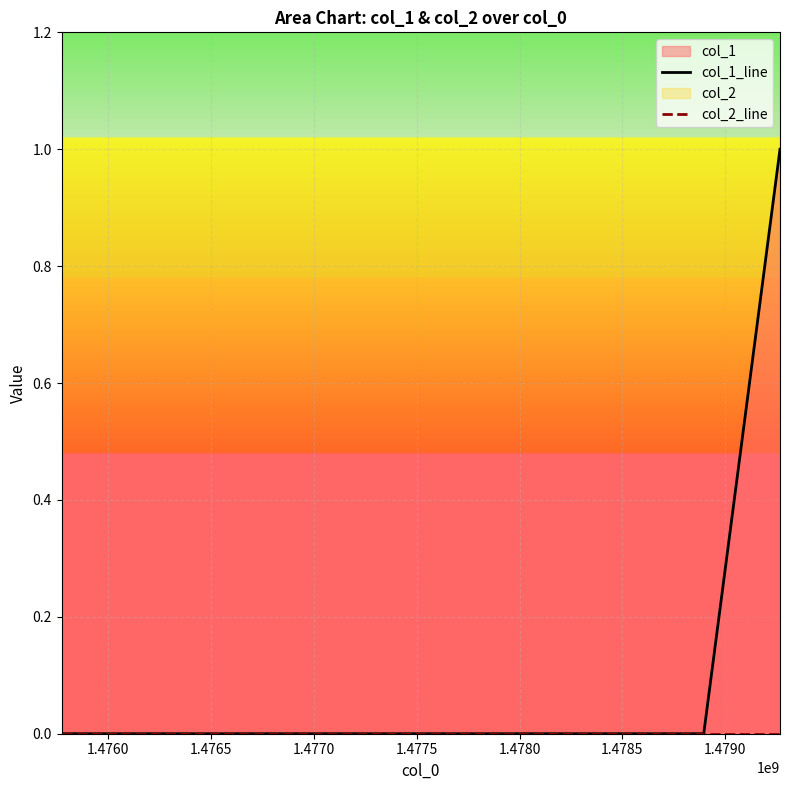

At how many categories does at least one series exceed 0?

1